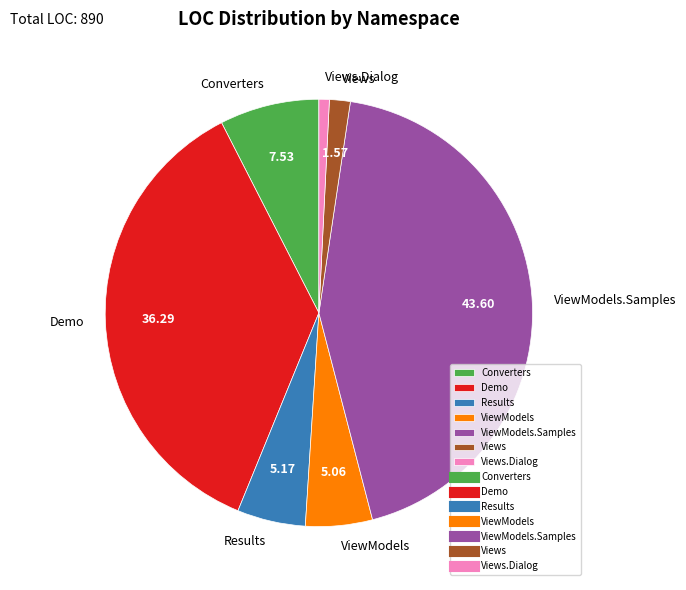

Does Views.Dialog represent more than half of the total?

No